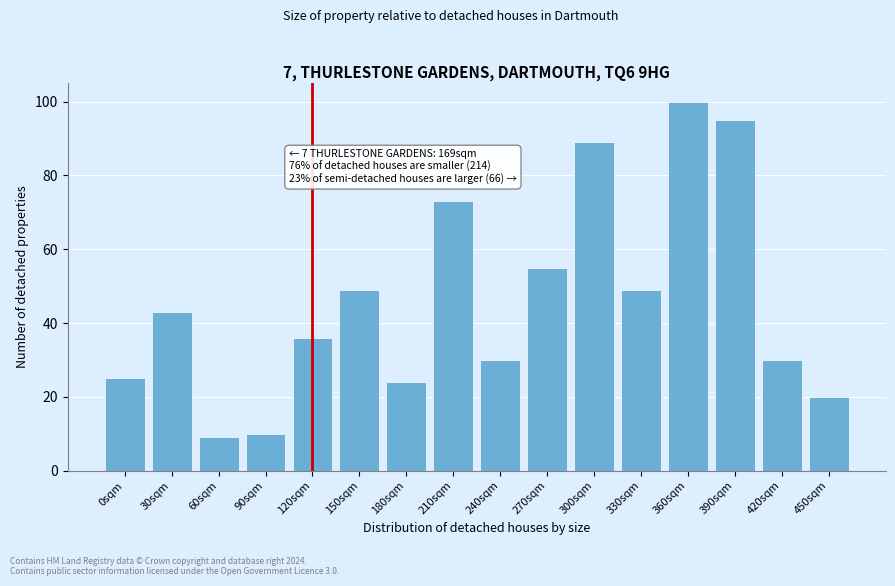

Reading left to right, what are all the values shown in this chart?

25	43	9	10	36	49	24	73	30	55	89	49	100	95	30	20